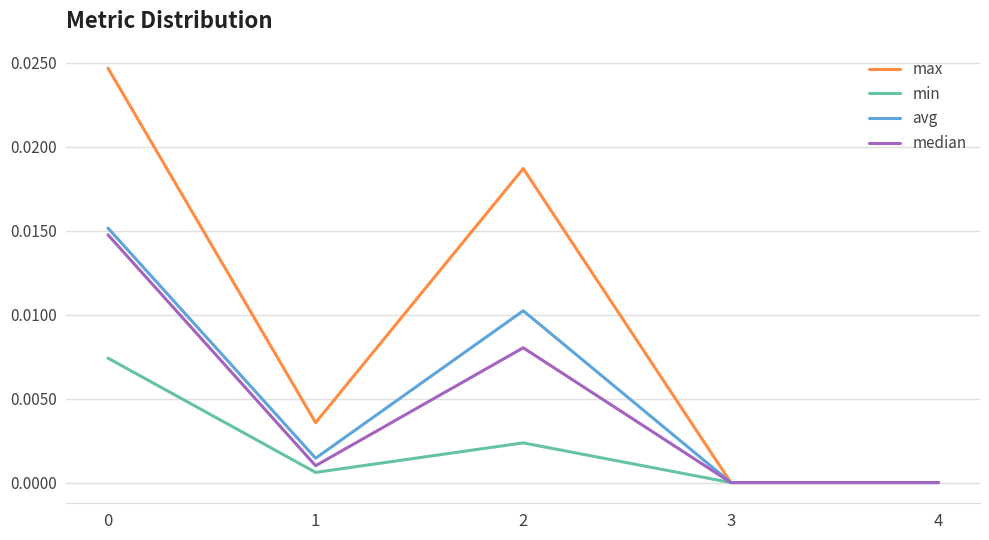

Which series has the widest spread of values?

max